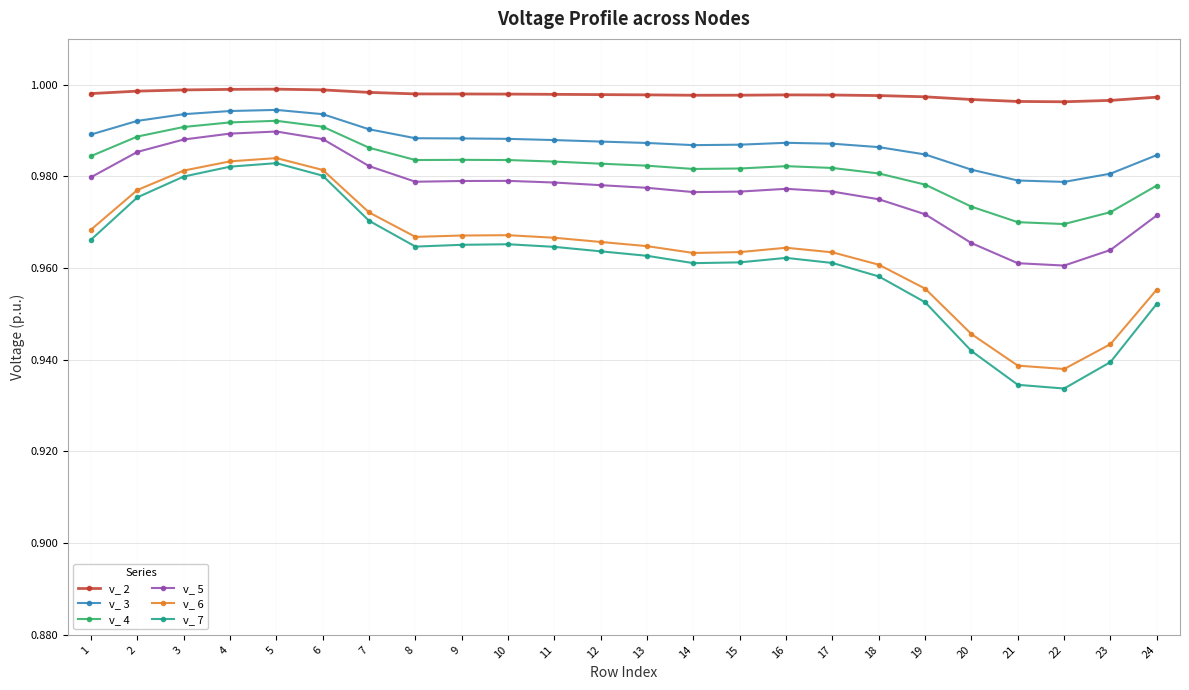

True or false: v_ 5 and v_ 6 intersect in this chart.

False